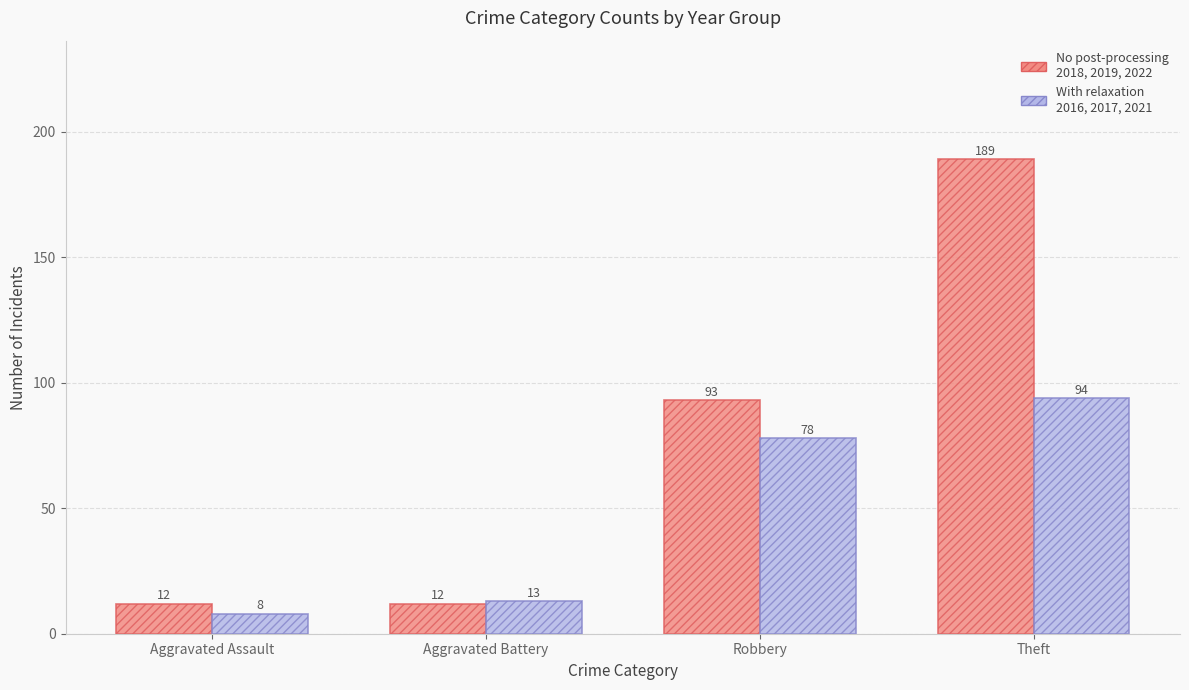

How many bars are there in each group?

2